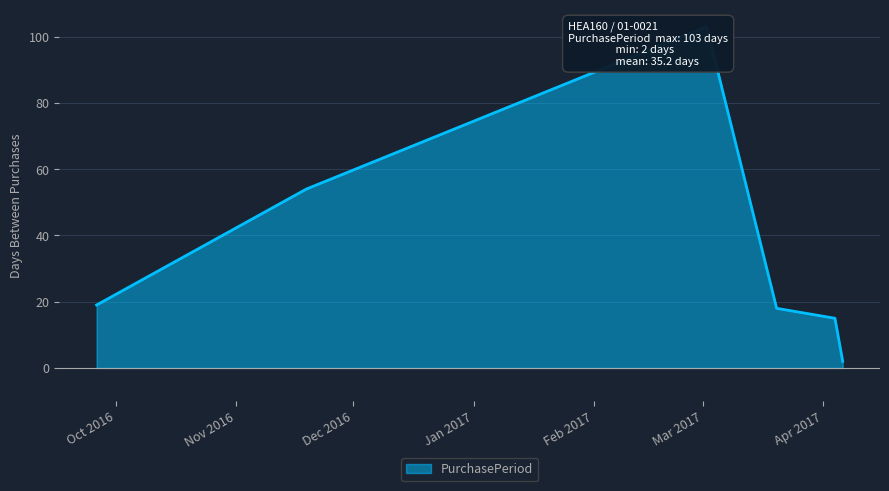

What is the approximate value at 2017-03-02, to the nearest 50?

100